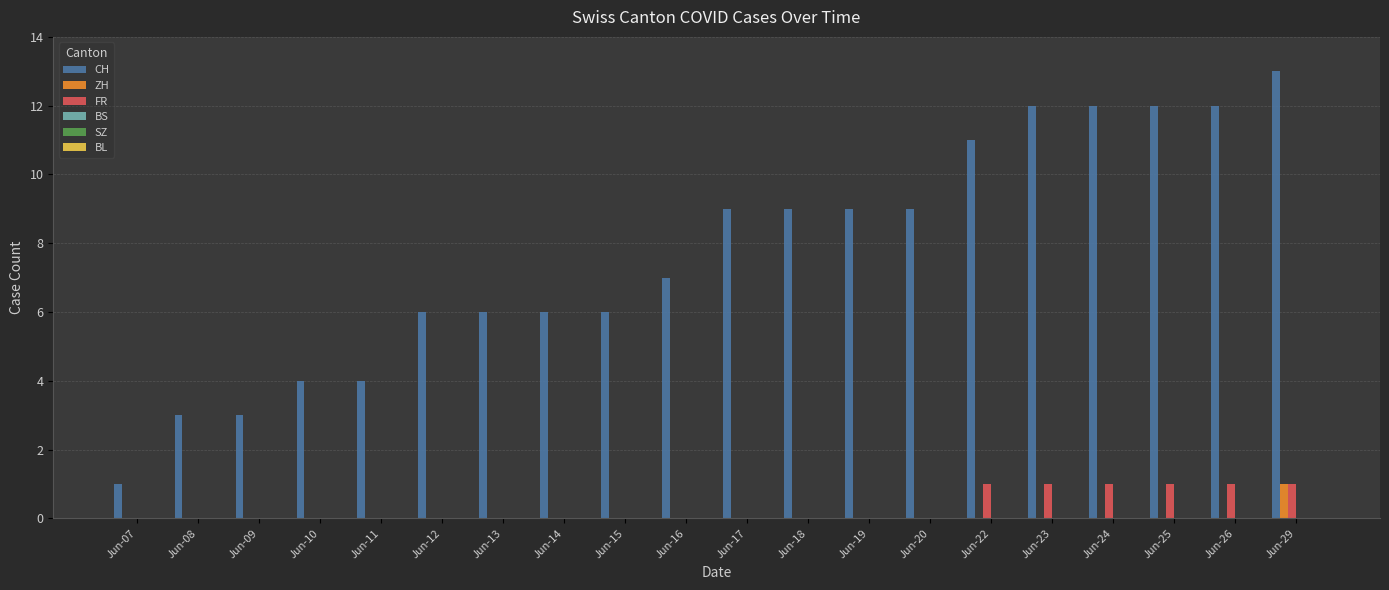

What is the sum of all ZH values?

1